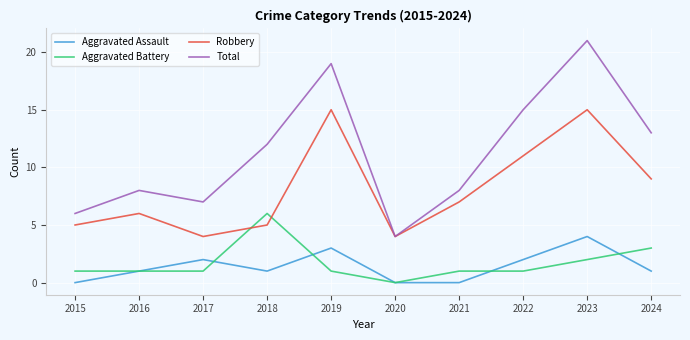

Where do Aggravated Battery and Robbery first cross each other?

2017 and 2018